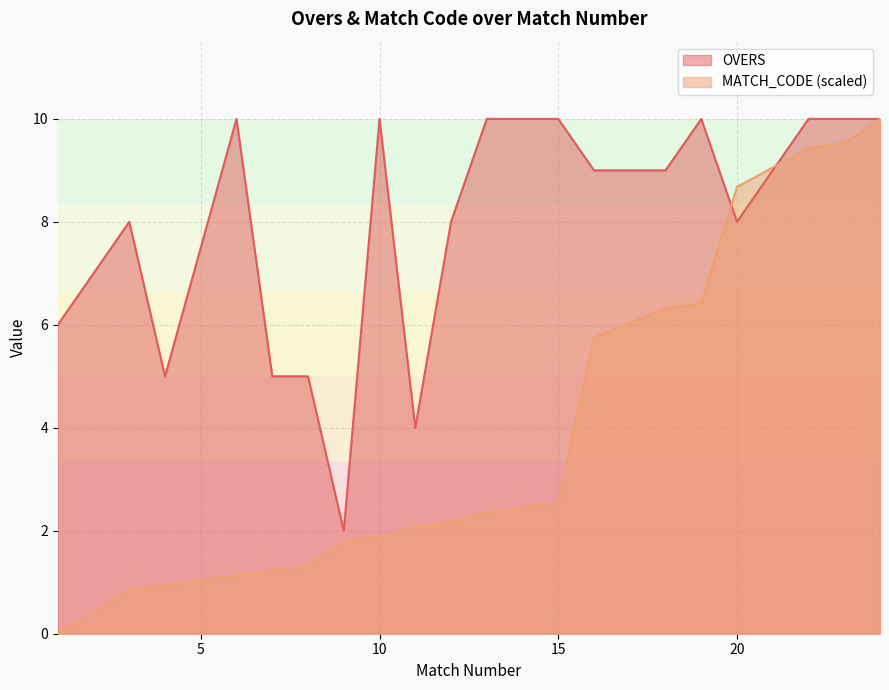

Is the value of OVERS at 11 greater than the value of MATCH_CODE_norm at 15?

Yes